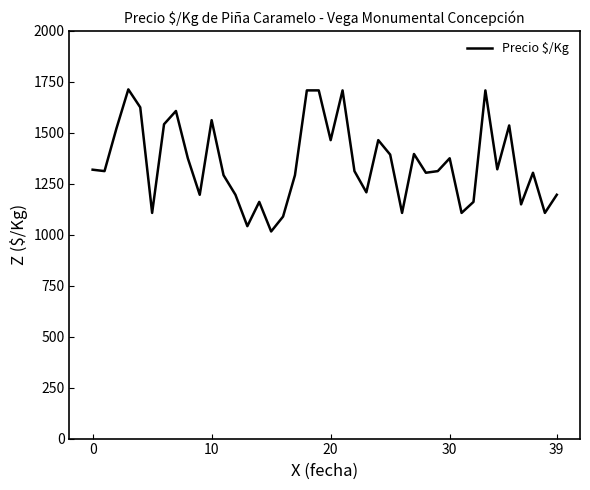

What is the difference between the maximum and minimum values?

697